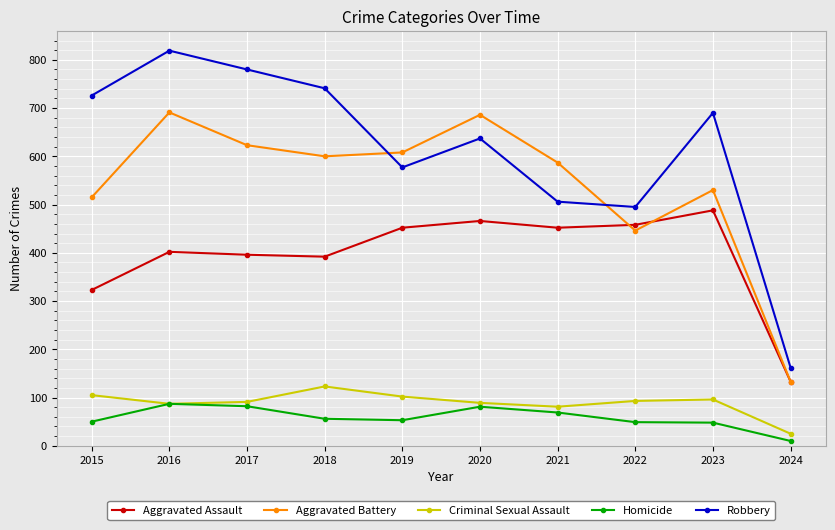

Rank the series at 2018 from highest to lowest value.

Robbery, Aggravated Battery, Aggravated Assault, Criminal Sexual Assault, Homicide